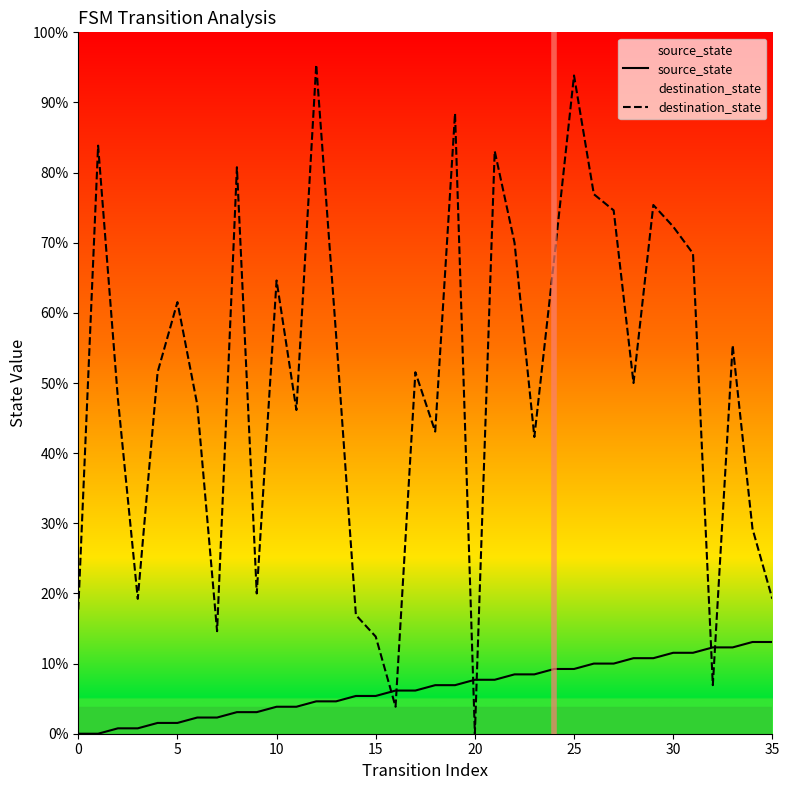

True or false: source_state and destination_state cross at least once.

True